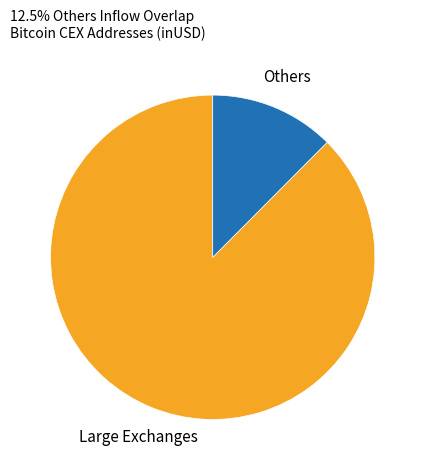

Does any single category account for the majority?

Yes